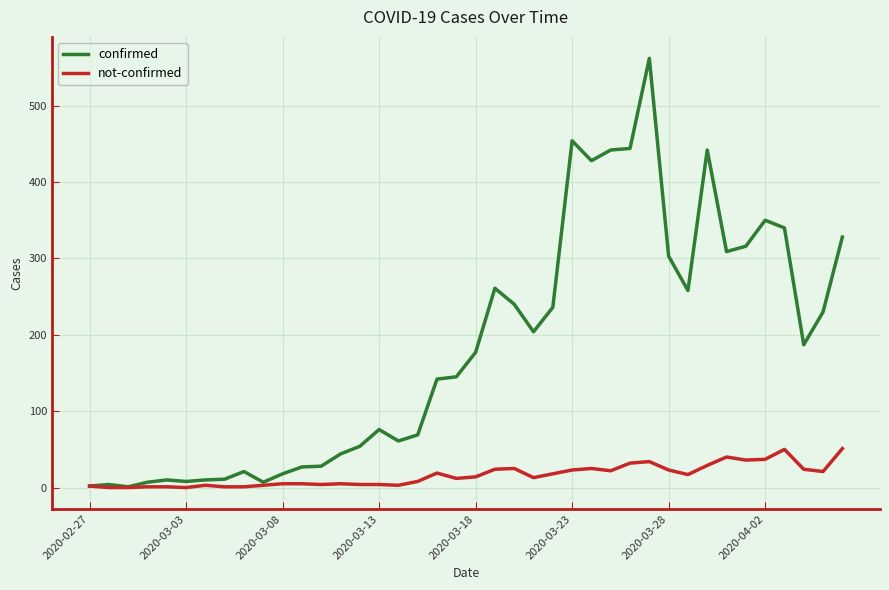

How many categories are shown in the chart?

40